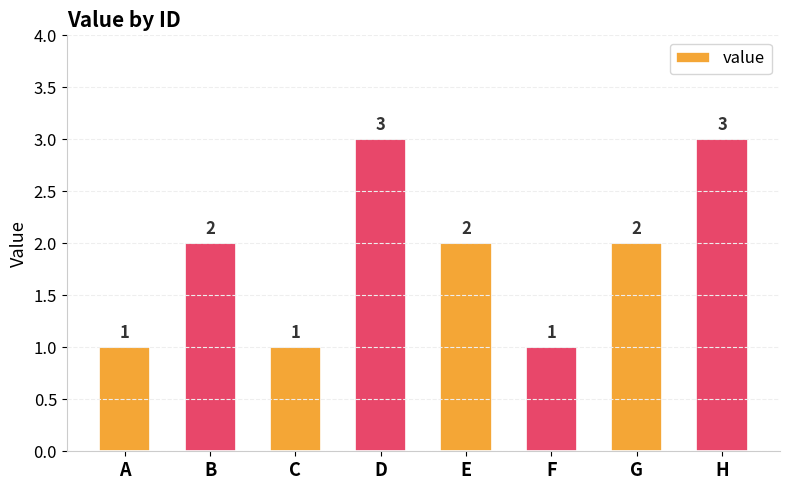

Count the values in the range 1 to 3.

8